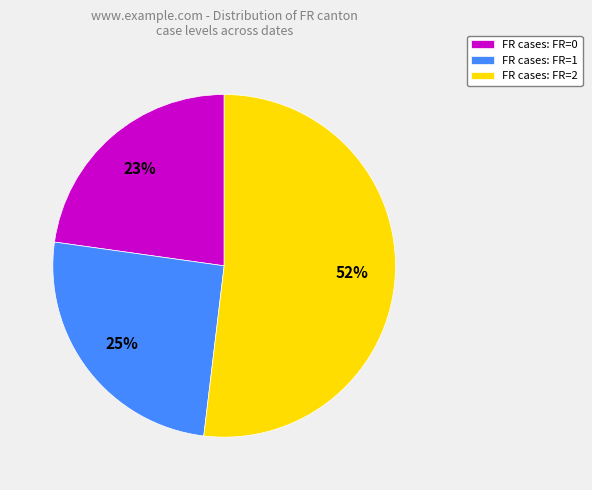

What is the ratio of the value at FR cases: FR=0 to the value at FR cases: FR=1?

0.9